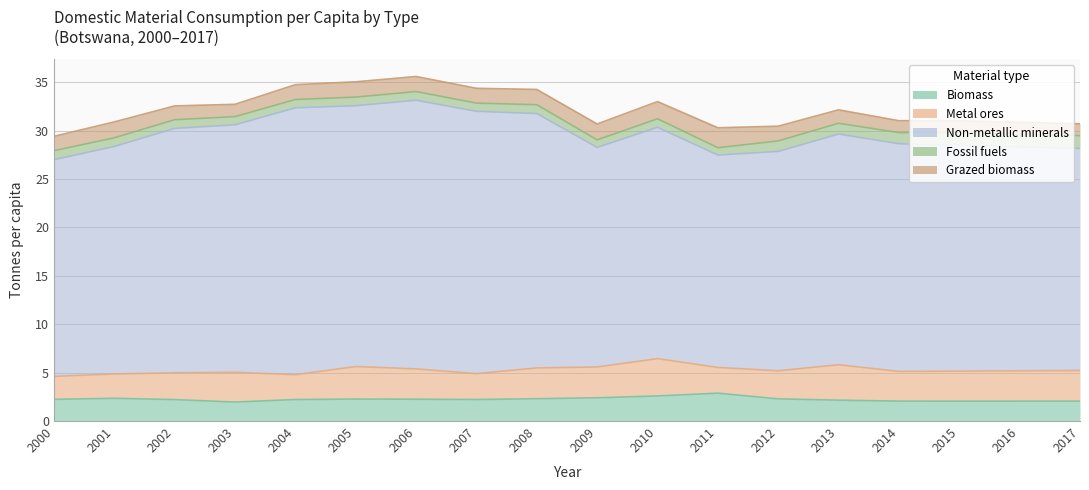

The Grazed biomass series shows 1.4 at 2002. True or false?

True